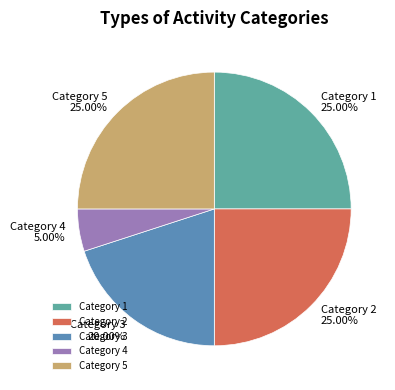

Which category has the smallest portion of the pie?

Category 4